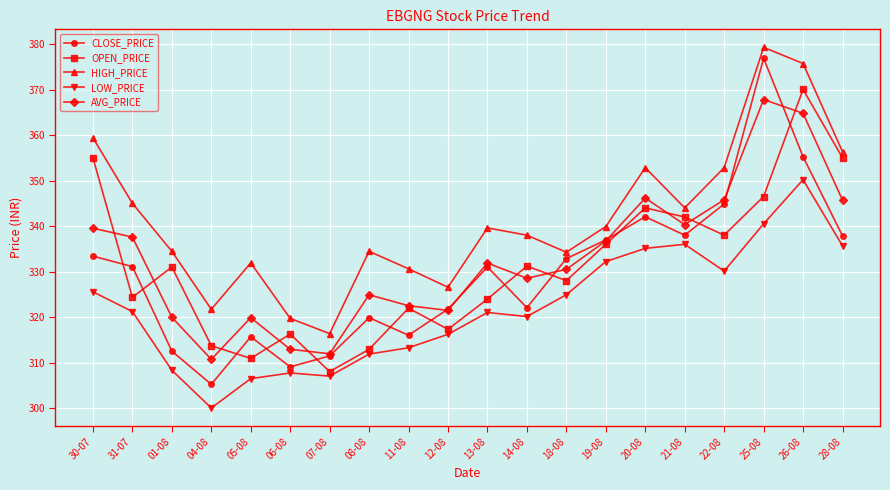

Is the value of OPEN_PRICE at 14-08 greater than the value of AVG_PRICE at 05-08?

Yes